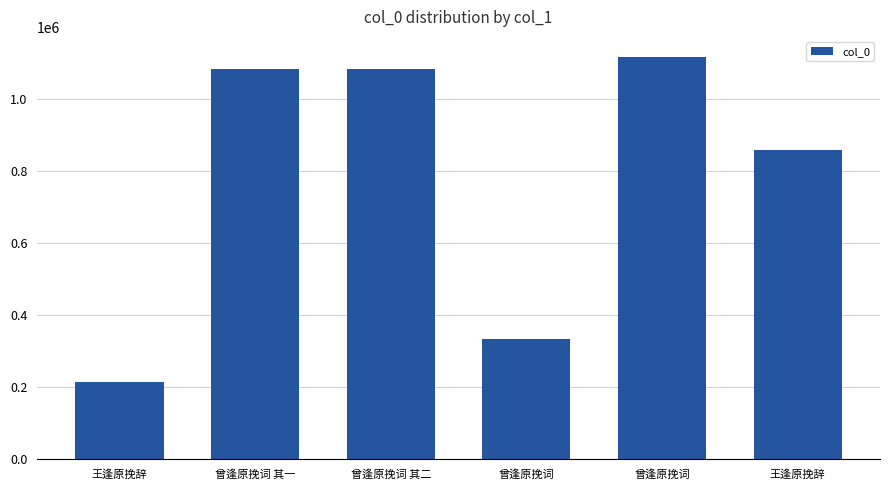

How many data points are less than 1081968?

3